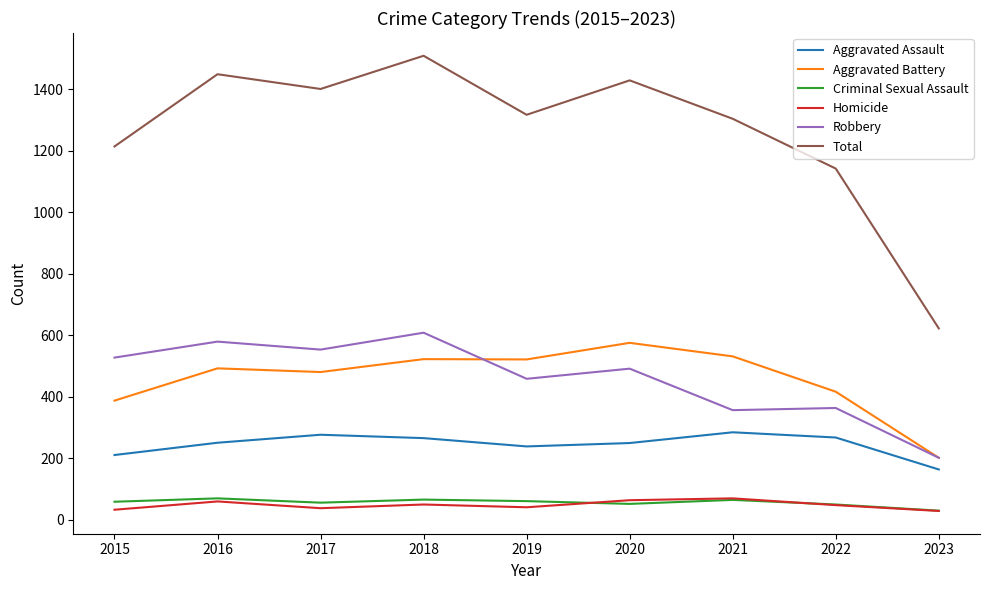

True or false: Aggravated Assault and Aggravated Battery cross at least once.

False